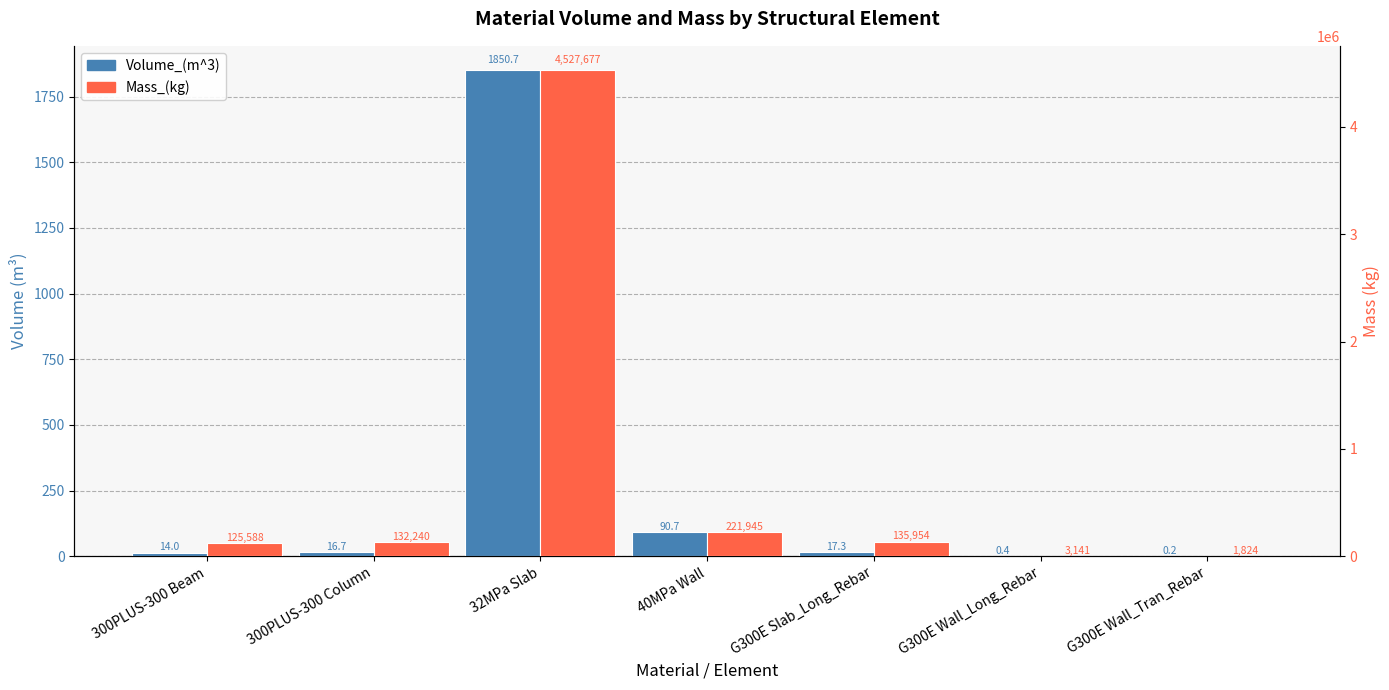

How many bars are there in each group?

2